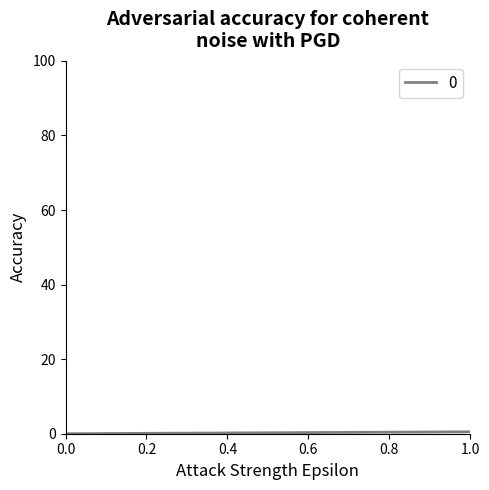

What is the sum of the values at 0 and 1?

0.5